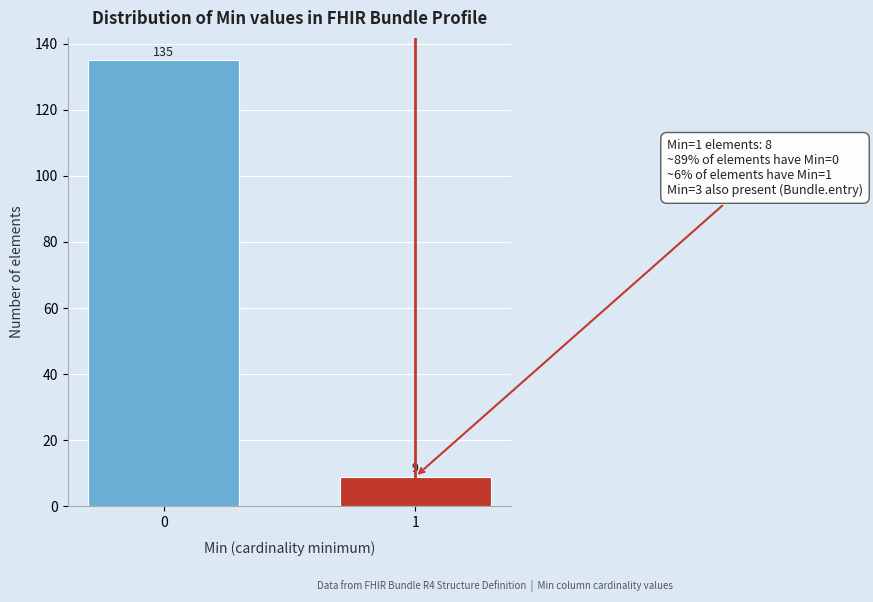

Reading left to right, extract all data points from this chart.

0=135	1=9